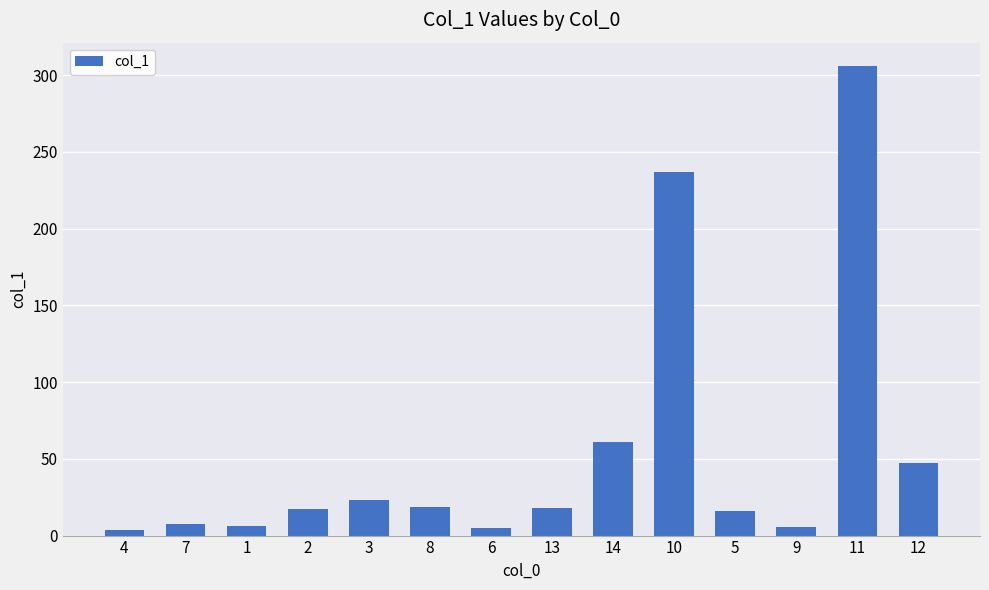

Does the chart contain any negative values?

No